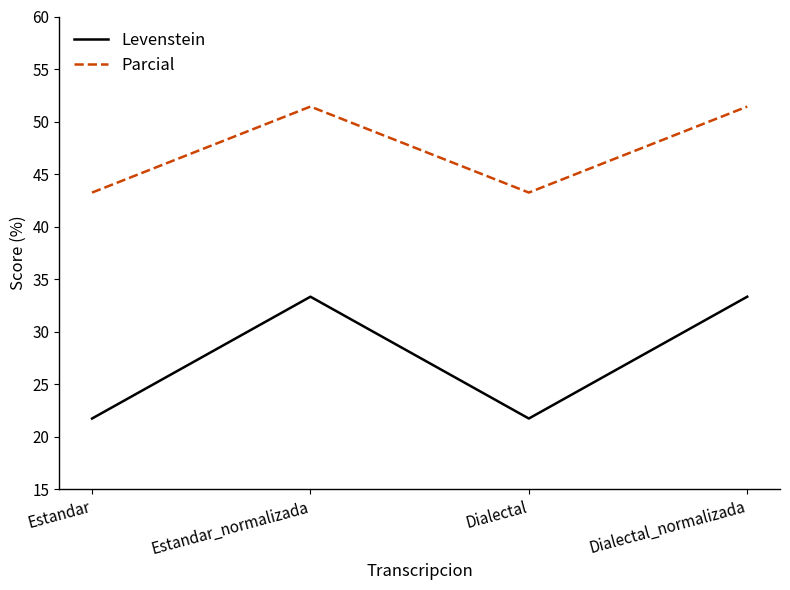

At Estandar, list the series in order from smallest to largest.

Levenstein, Parcial